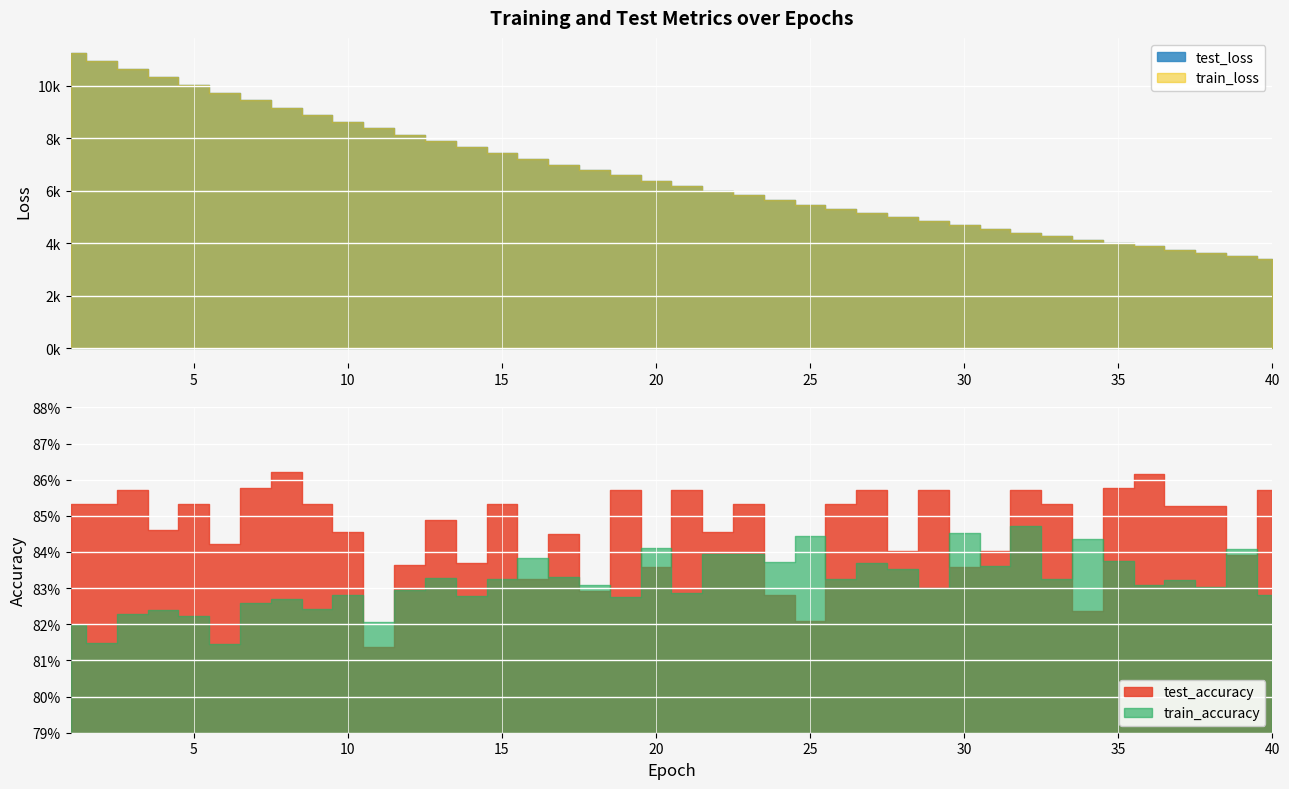

How many intersections are there between train_loss and test_loss?

3